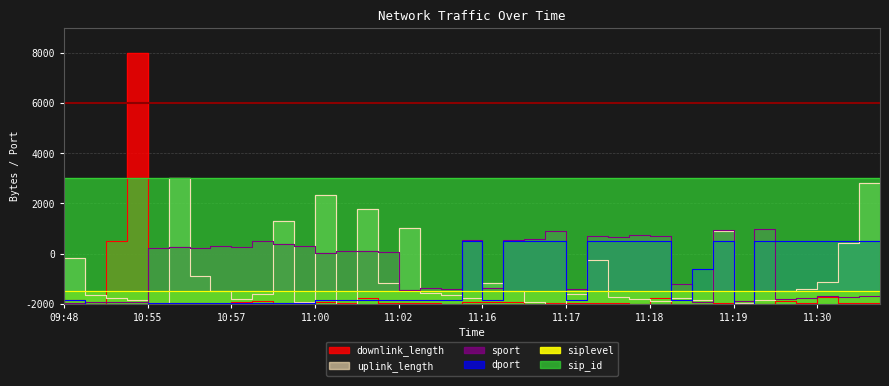

Between 11:00 and 10:57, which is larger?

11:00